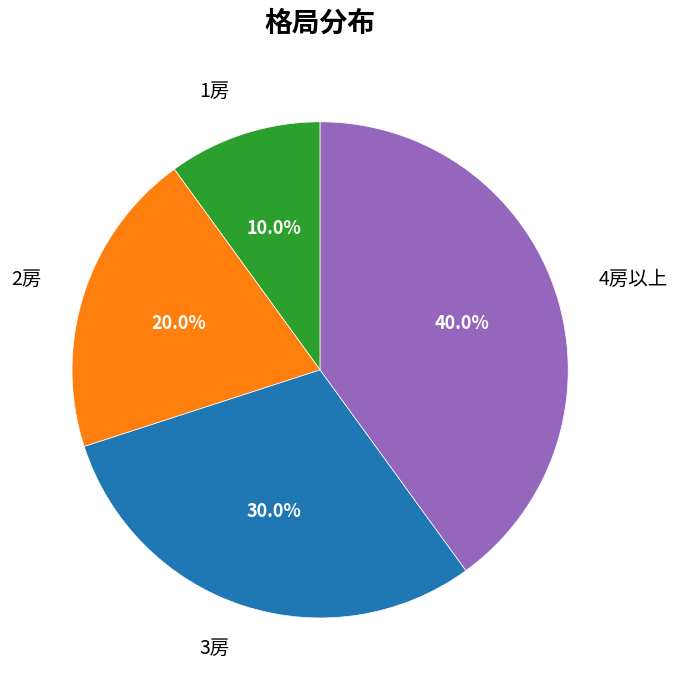

What portion of the pie excludes 1房?

90.0%